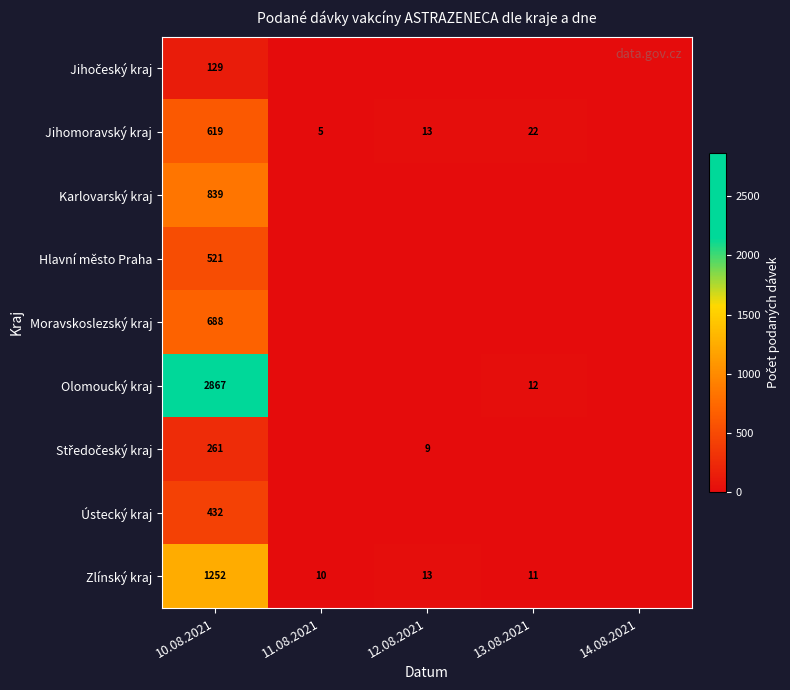

What is the total value across all series at 10.08.2021?

7608